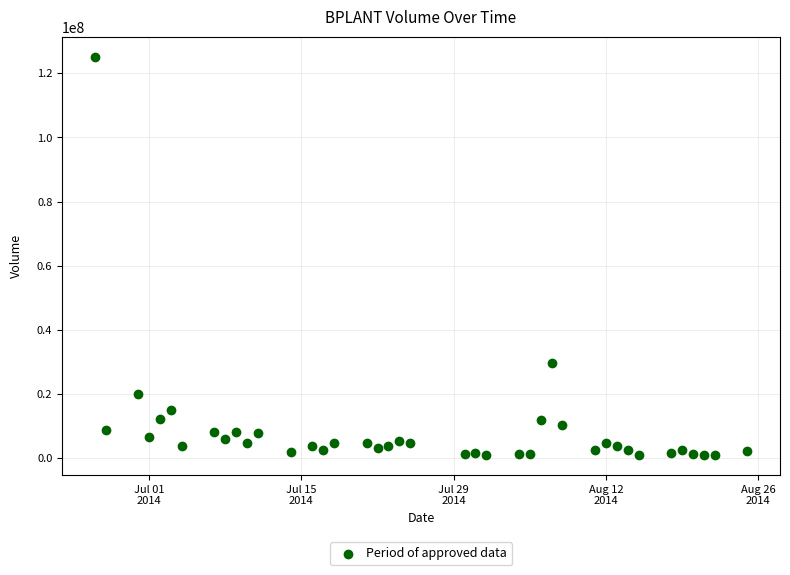

What is the range of Y values (max minus min)?

124167630